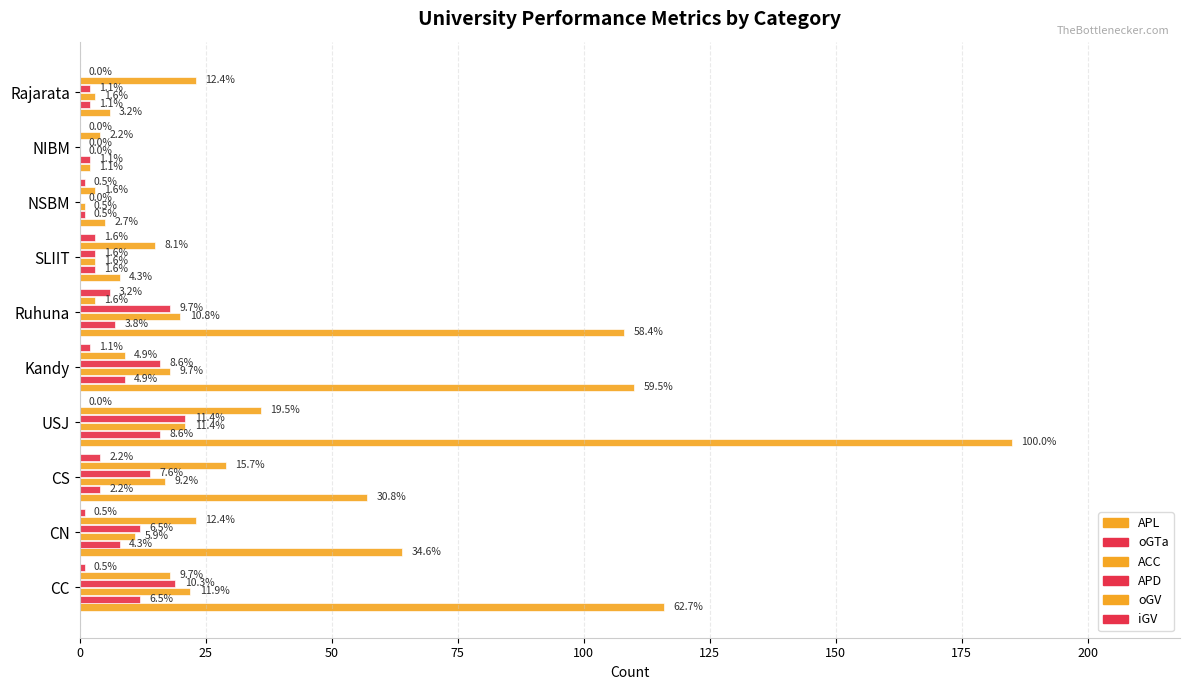

Which series has the largest range (max minus min)?

APL